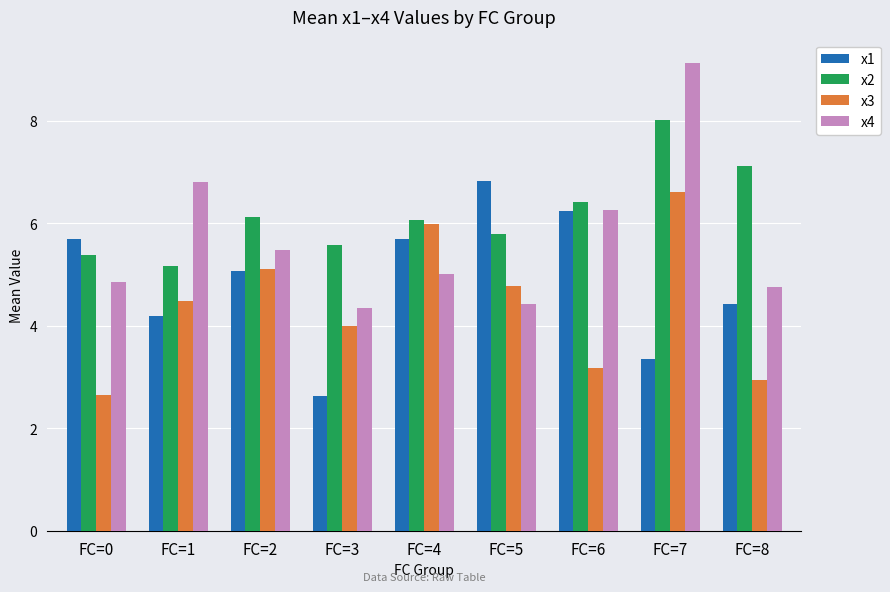

What is the total value across all series at FC=7?

27.1